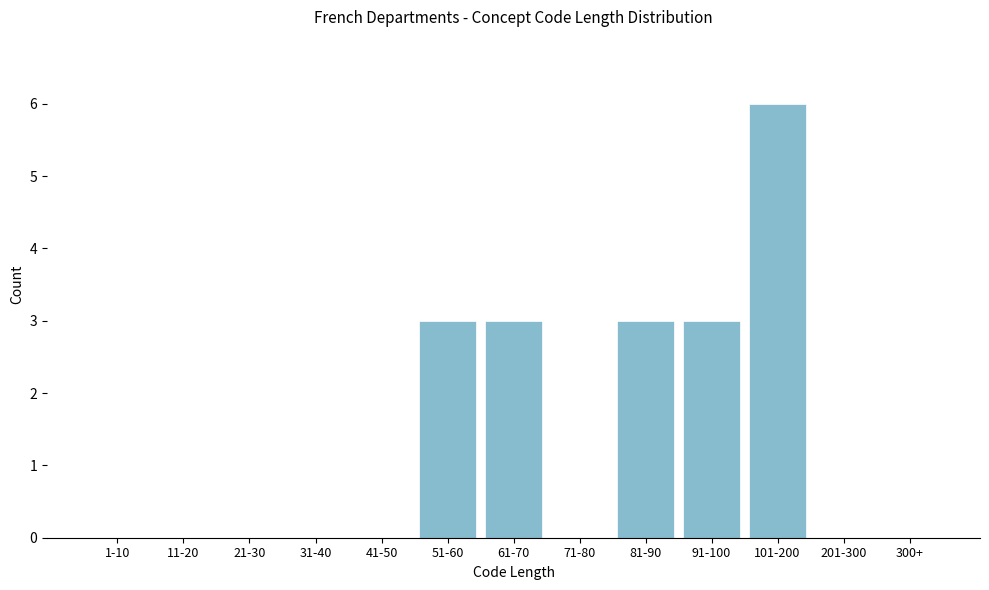

Reading right to left, list all the values displayed in this chart.

300+=0	201-300=0	101-200=6	91-100=3	81-90=3	71-80=0	61-70=3	51-60=3	41-50=0	31-40=0	21-30=0	11-20=0	1-10=0